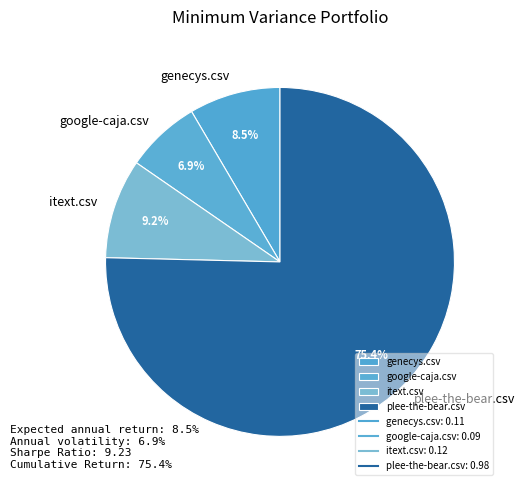

The genecys.csv slice represents 1% of the pie. True or false?

False